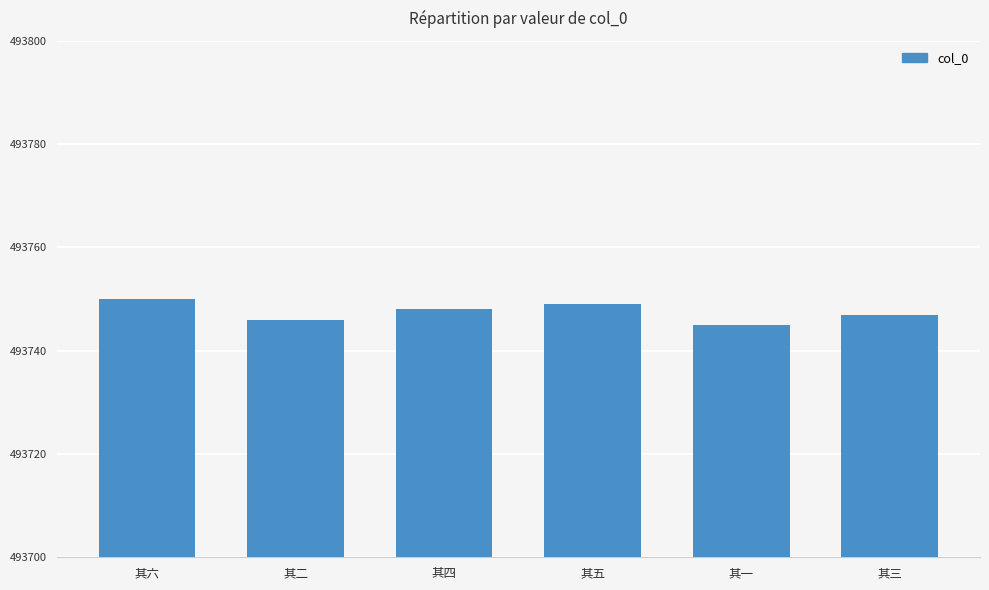

Is it true that the value at 其六 is 493750?

True